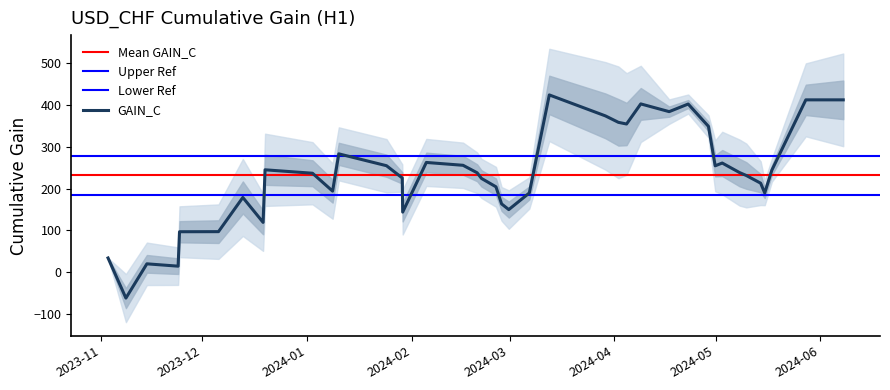

What is the change in value from 2023-12-05 19:00:00 to 2024-04-30 21:00:00?

+157.6